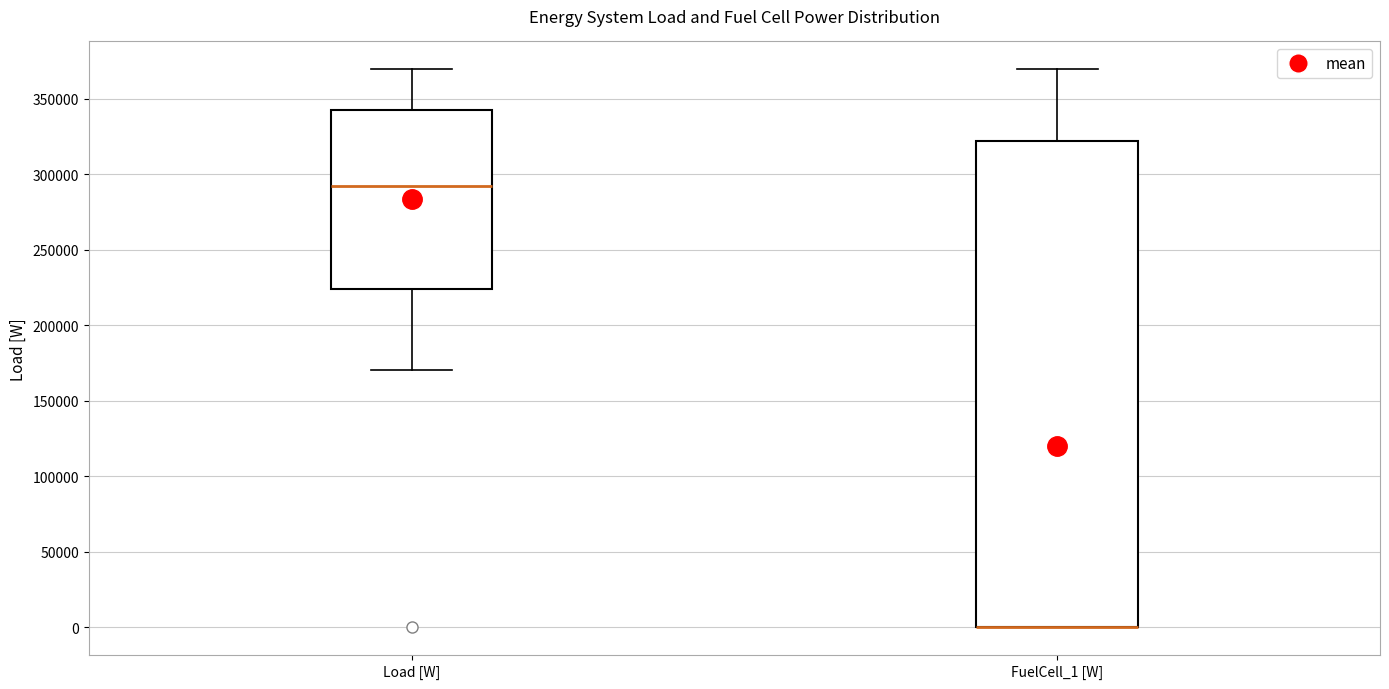

Reading left to right, read every box against the y-axis: the position of its median line, the range the box covers, and the ends of its whiskers. The values are not printed on the chart, so give them approximately, as read against the axis.

Load [W]: median 290000, box 225000 to 340000, whiskers 170000 to 370000
FuelCell_1 [W]: median 0 (drawn on the box's lower edge), box 0 to 320000, whiskers 0 to 370000